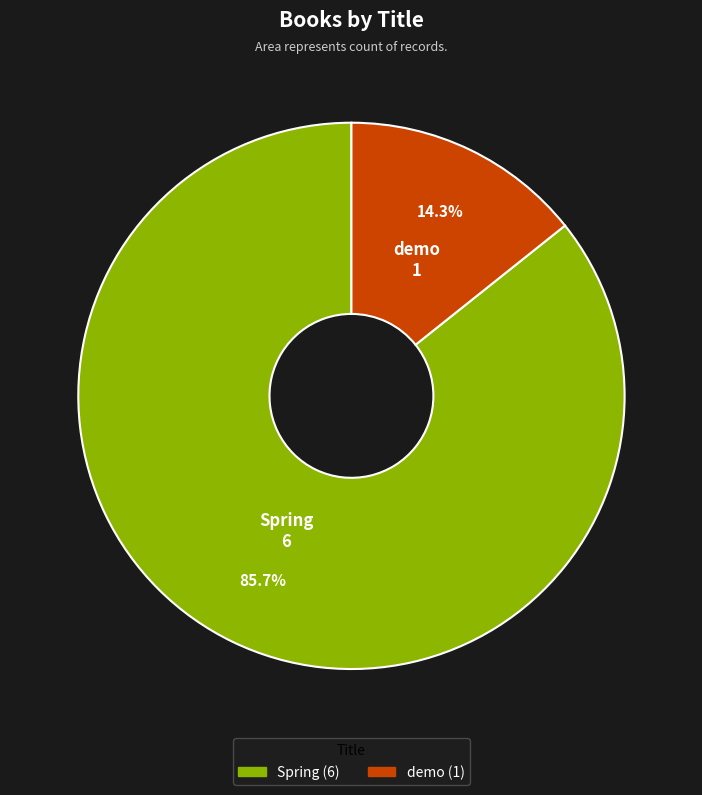

Which slice is the smallest?

demo